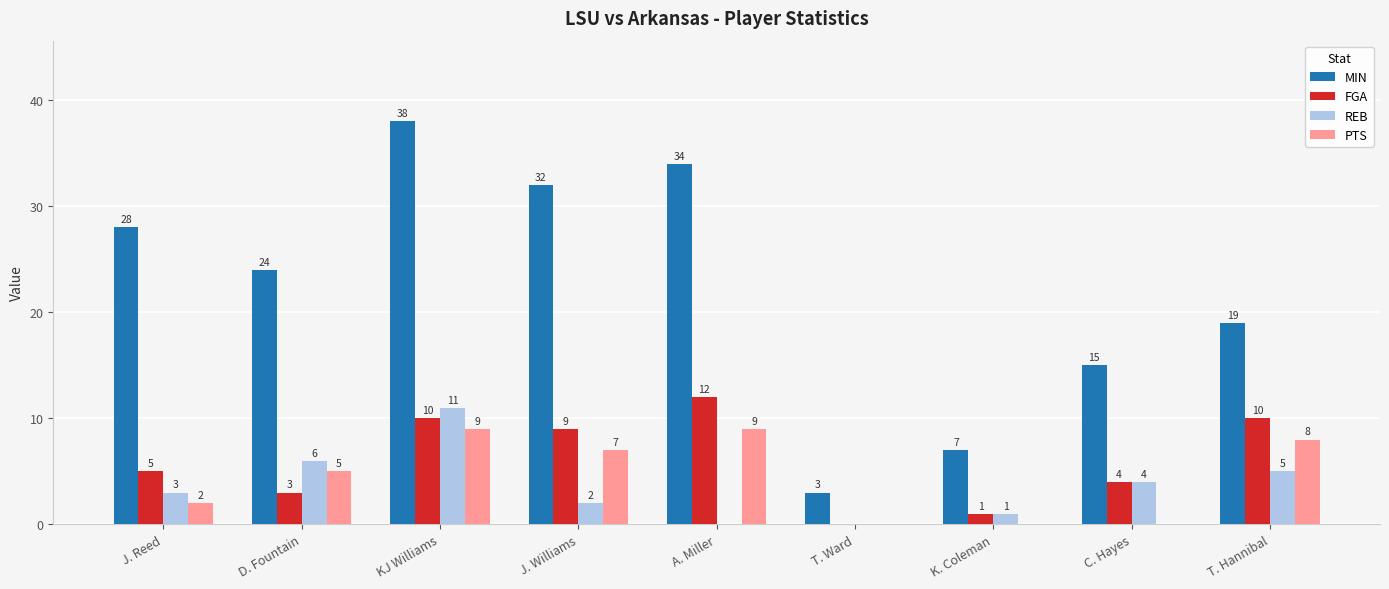

How many values in REB are above zero?

7